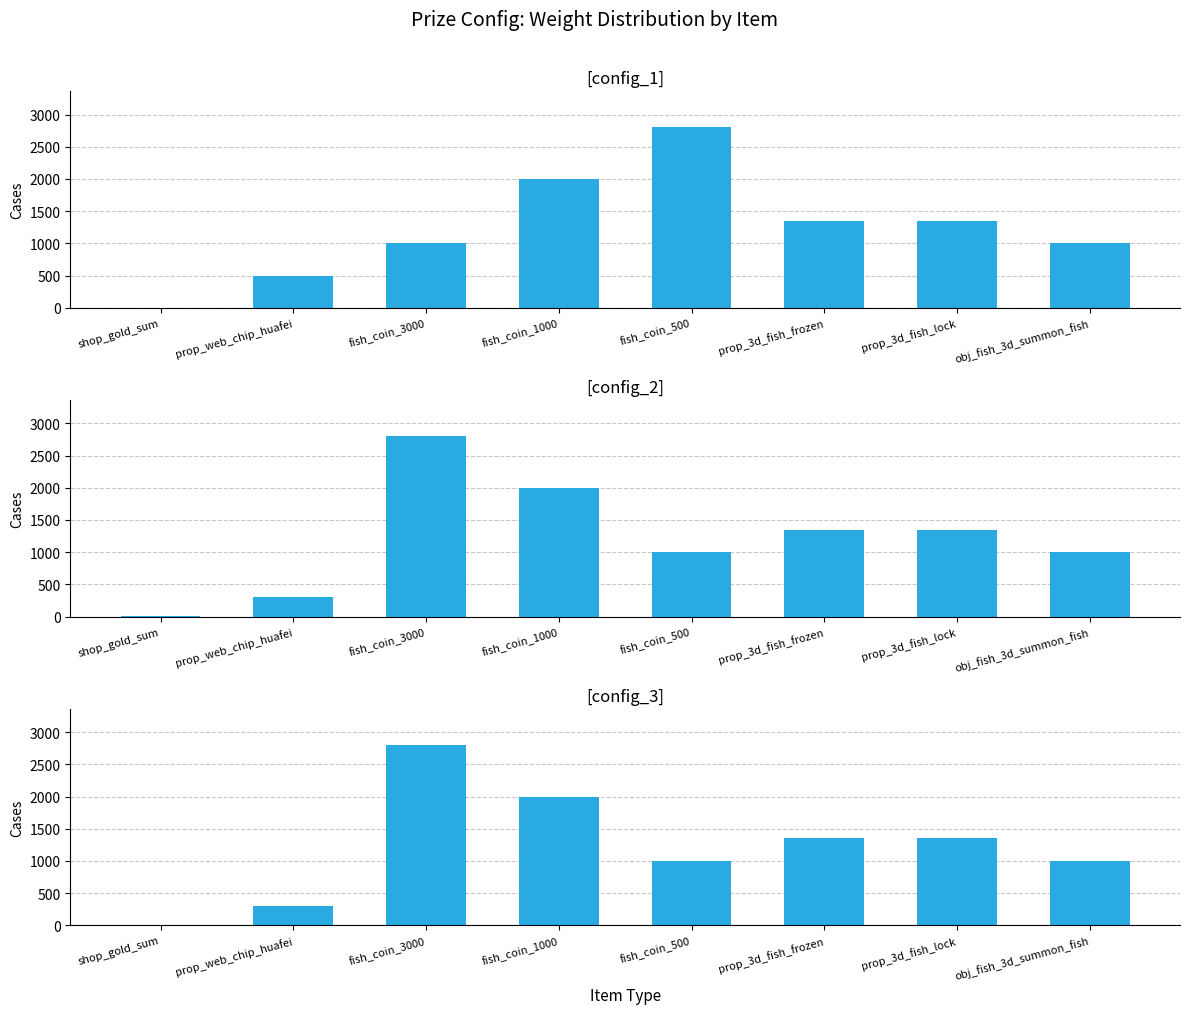

What is the difference between the maximum and minimum values in the config_3 series?

2799